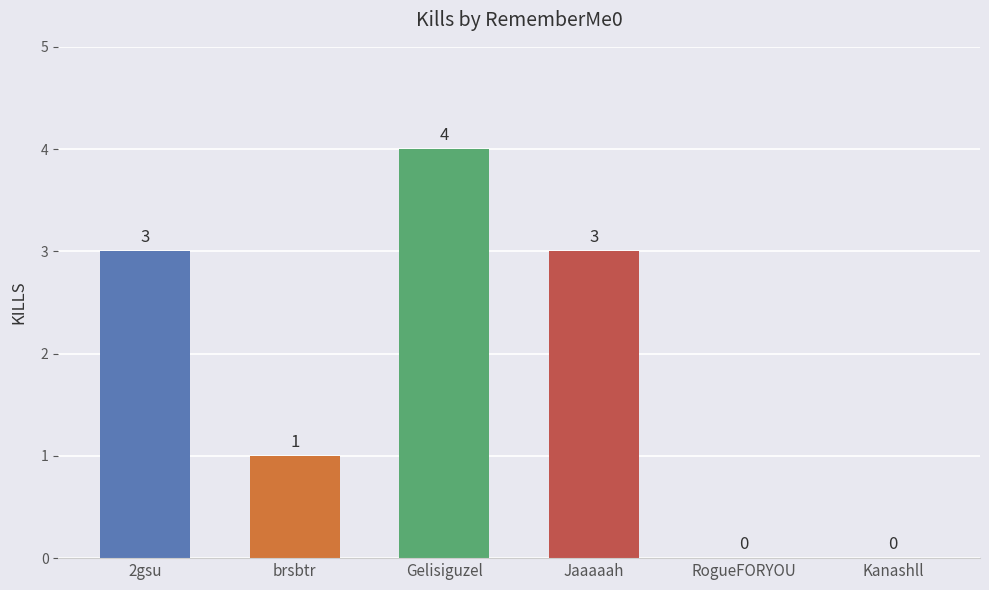

What is the sum of all values?

11